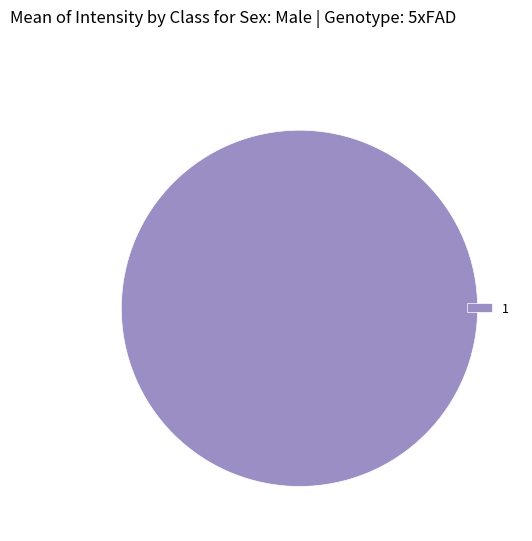

Is it true that 1 is 100% of the pie?

True